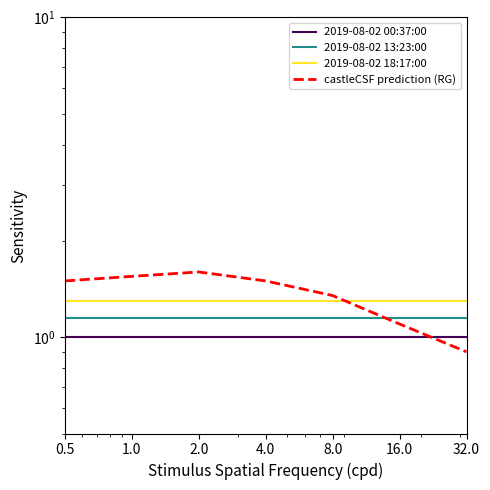

What is the average value of the castleCSF prediction (RG) series?

1.4